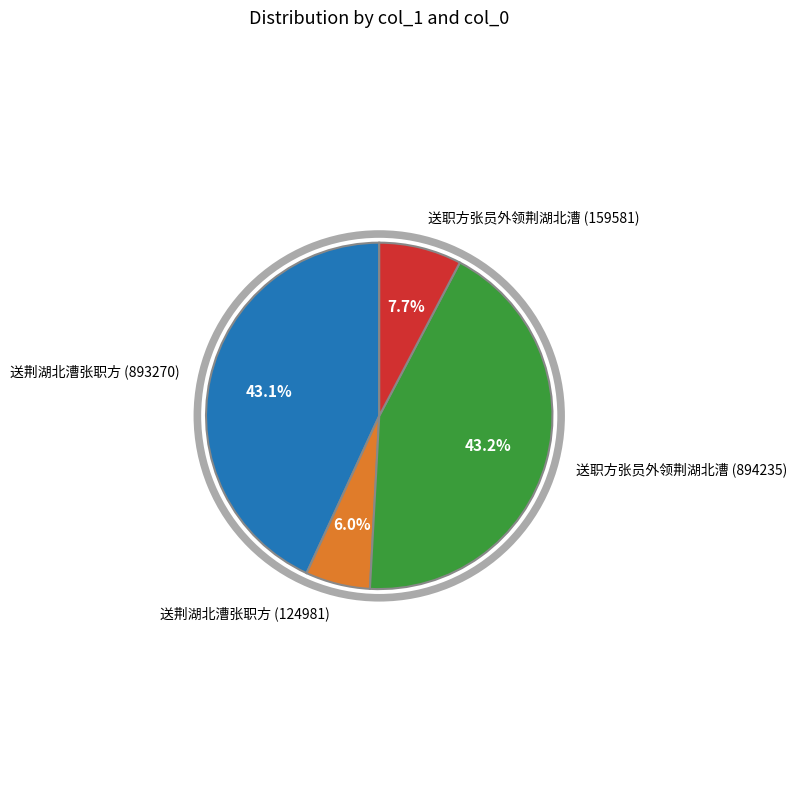

Is the sum of 送荆湖北漕张职方 (124981) and 送职方张员外领荆湖北漕 (159581) greater than half?

No